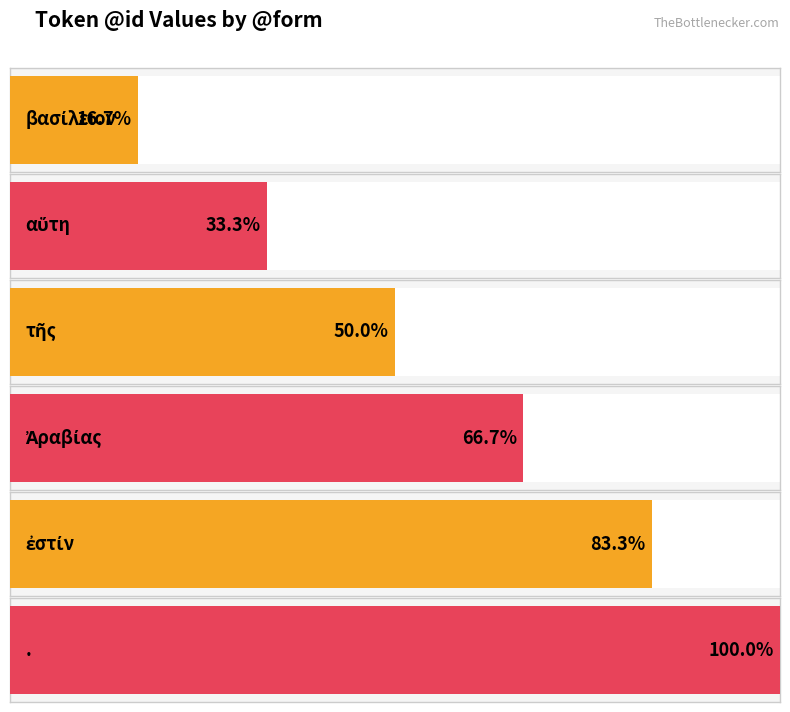

Count the values in the range 2 to 5.

4